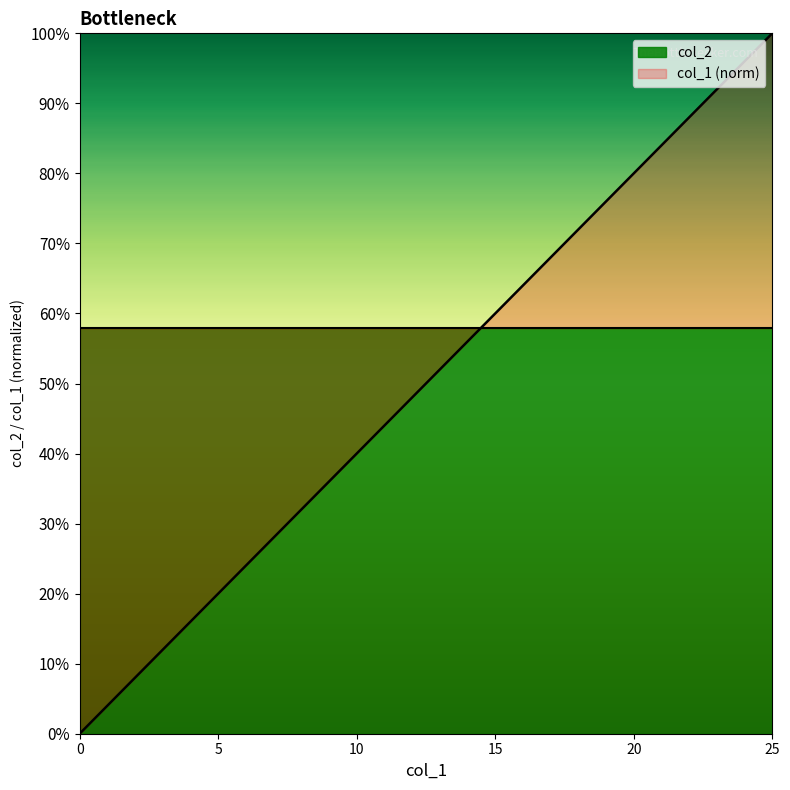

Reading left to right, transcribe all the data shown in this chart.

0=0.0	1=0.0	2=0.1	3=0.1	4=0.2	5=0.2	6=0.2	7=0.3	8=0.3	9=0.4	10=0.4	11=0.4	12=0.5	13=0.5	14=0.6	15=0.6	16=0.6	17=0.7	18=0.7	19=0.8	20=0.8	21=0.8	22=0.9	23=0.9	24=1.0	25=1.0